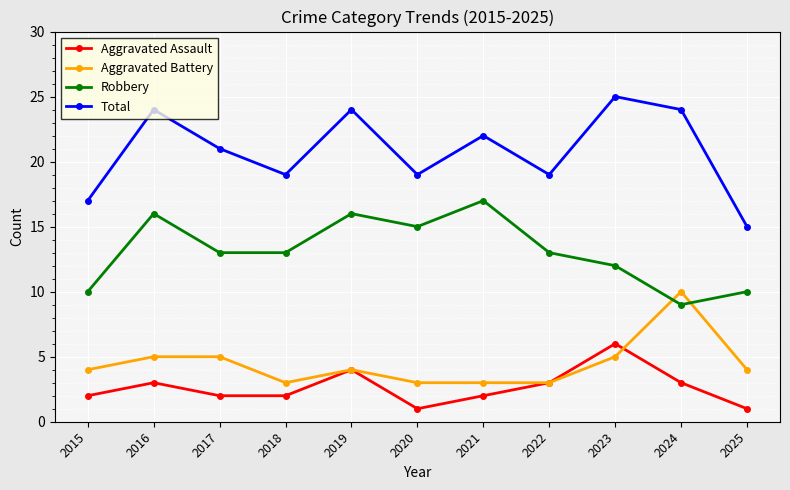

True or false: Robbery has more than 0 points higher than both neighbors.

True